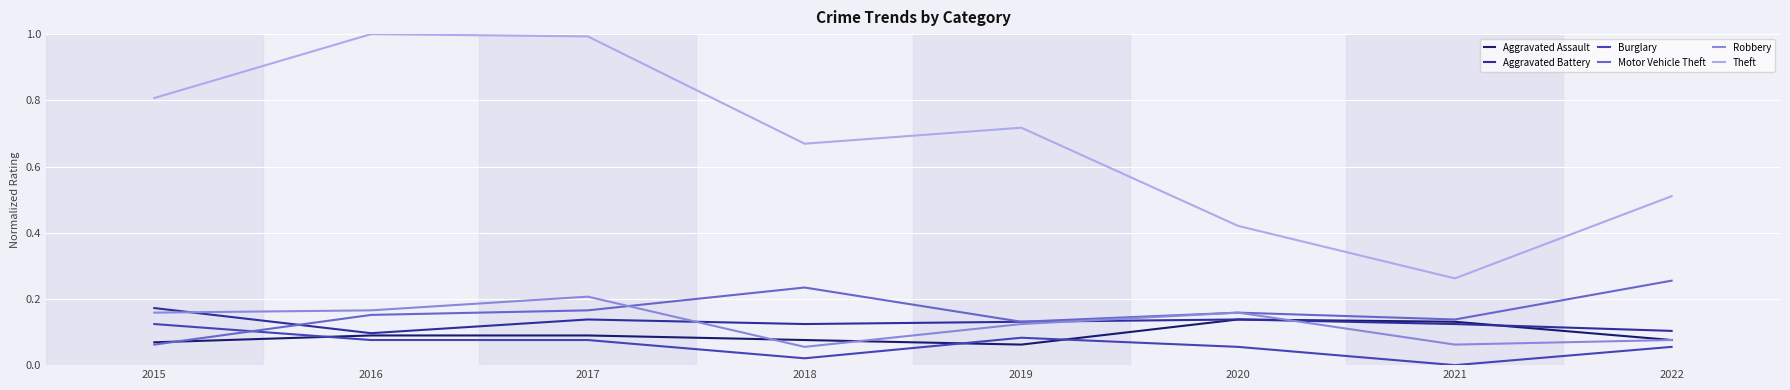

What value does the Motor Vehicle Theft series have at 2017?

0.2